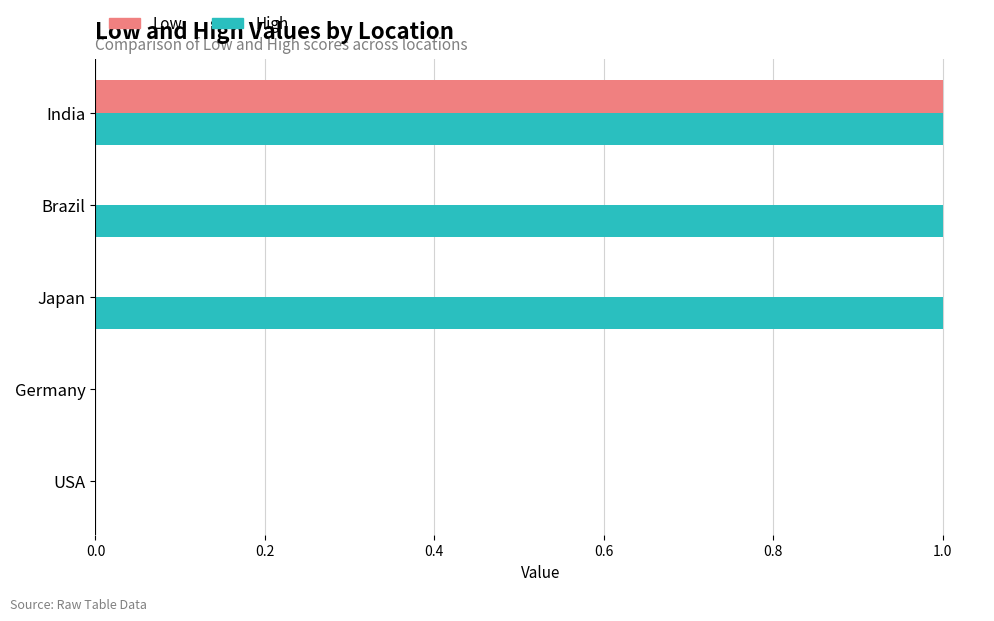

What are all the series names shown in the legend?

Low, High